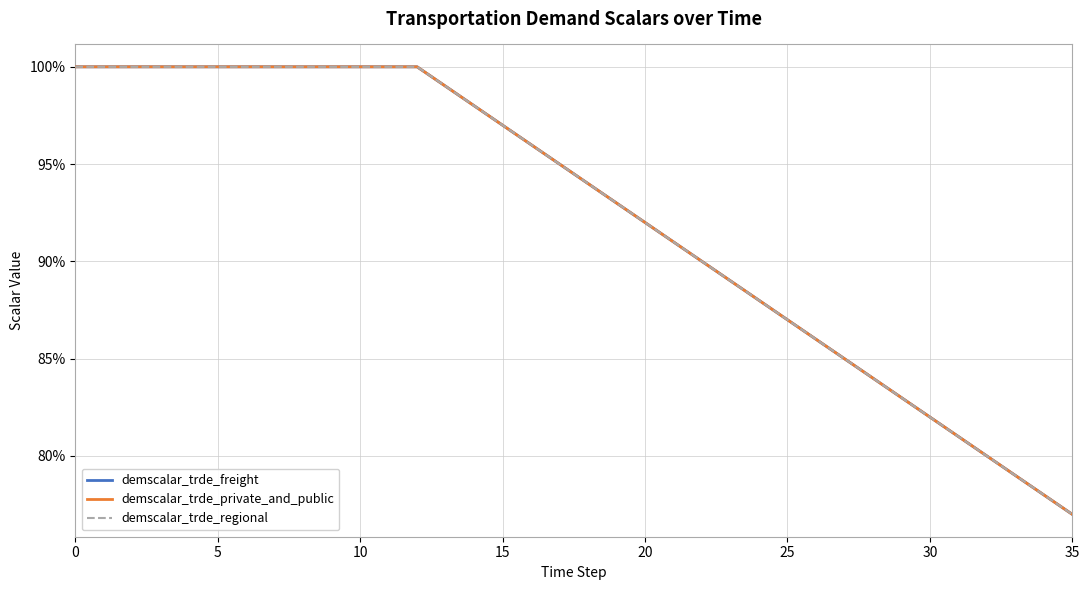

Is this an area chart (filled region under the line)?

No